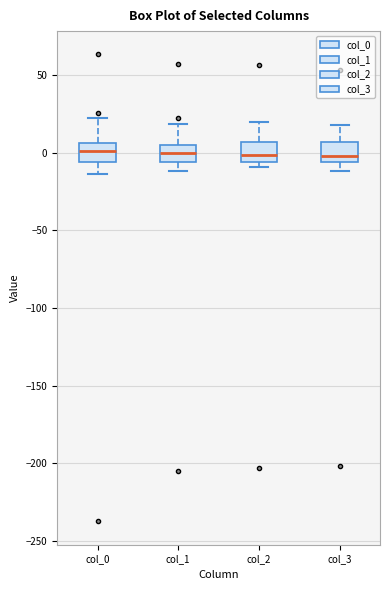

Where does the upper whisker of the box for col_2 end on the y-axis? The values are not printed on the chart, so give them approximately, as read against the axis.

20